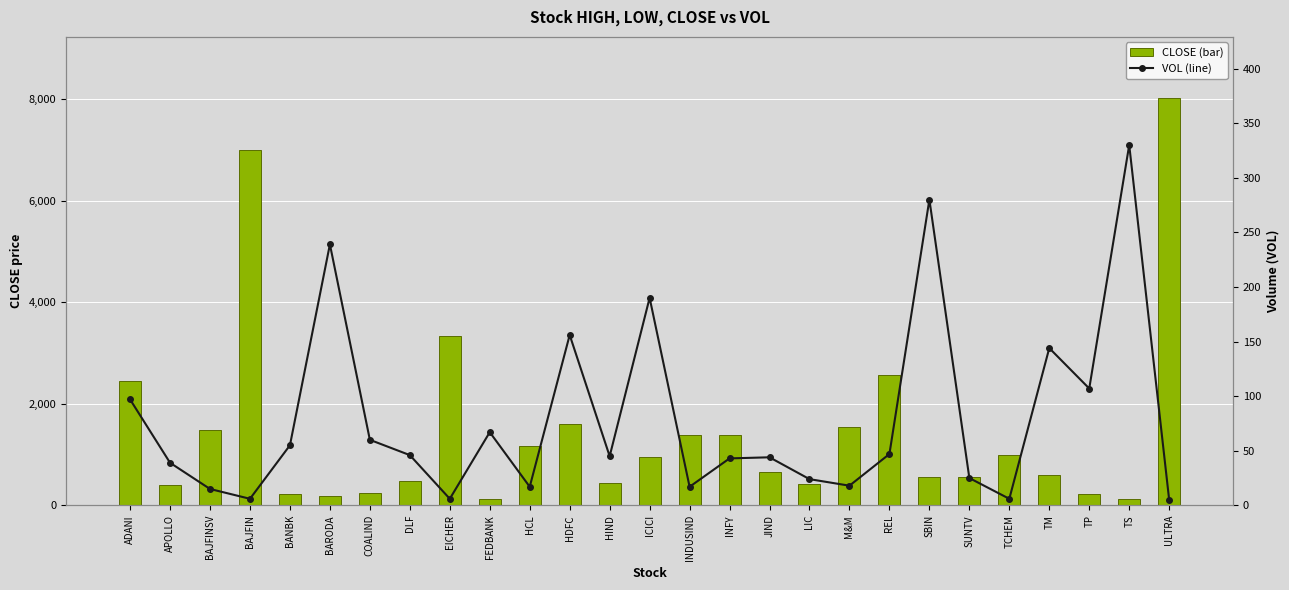

What is the difference between the maximum and minimum values in the CLOSE (bar) series?

7907.1